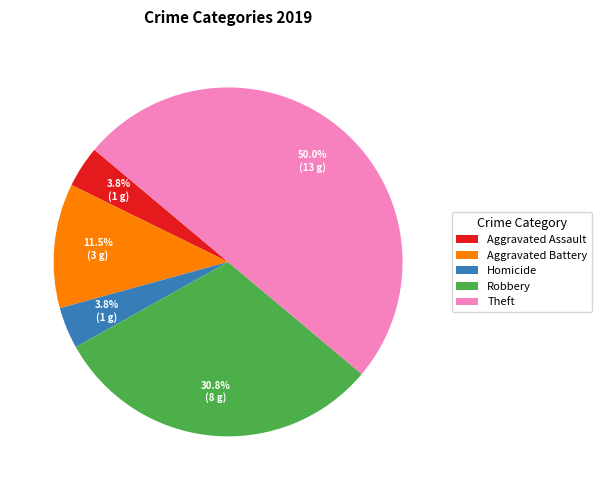

The Robbery slice represents 31% of the pie. True or false?

True